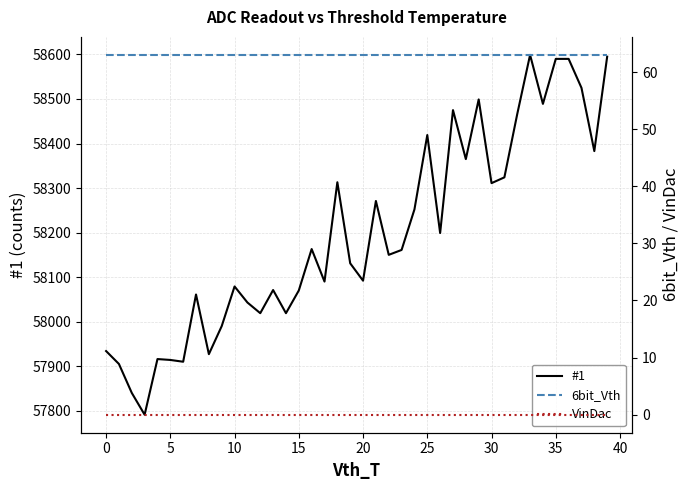

What is the value of the 6bit_Vth point at the 26th from the left?

63